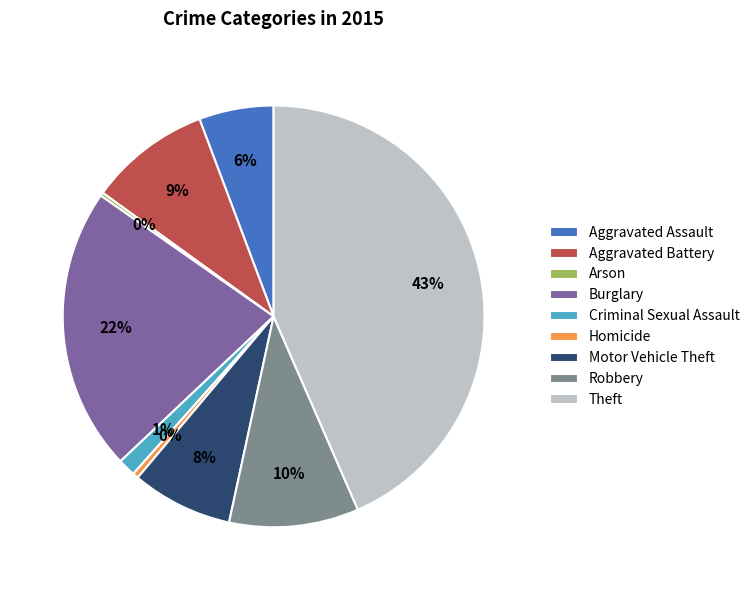

Which slice is the largest?

Theft